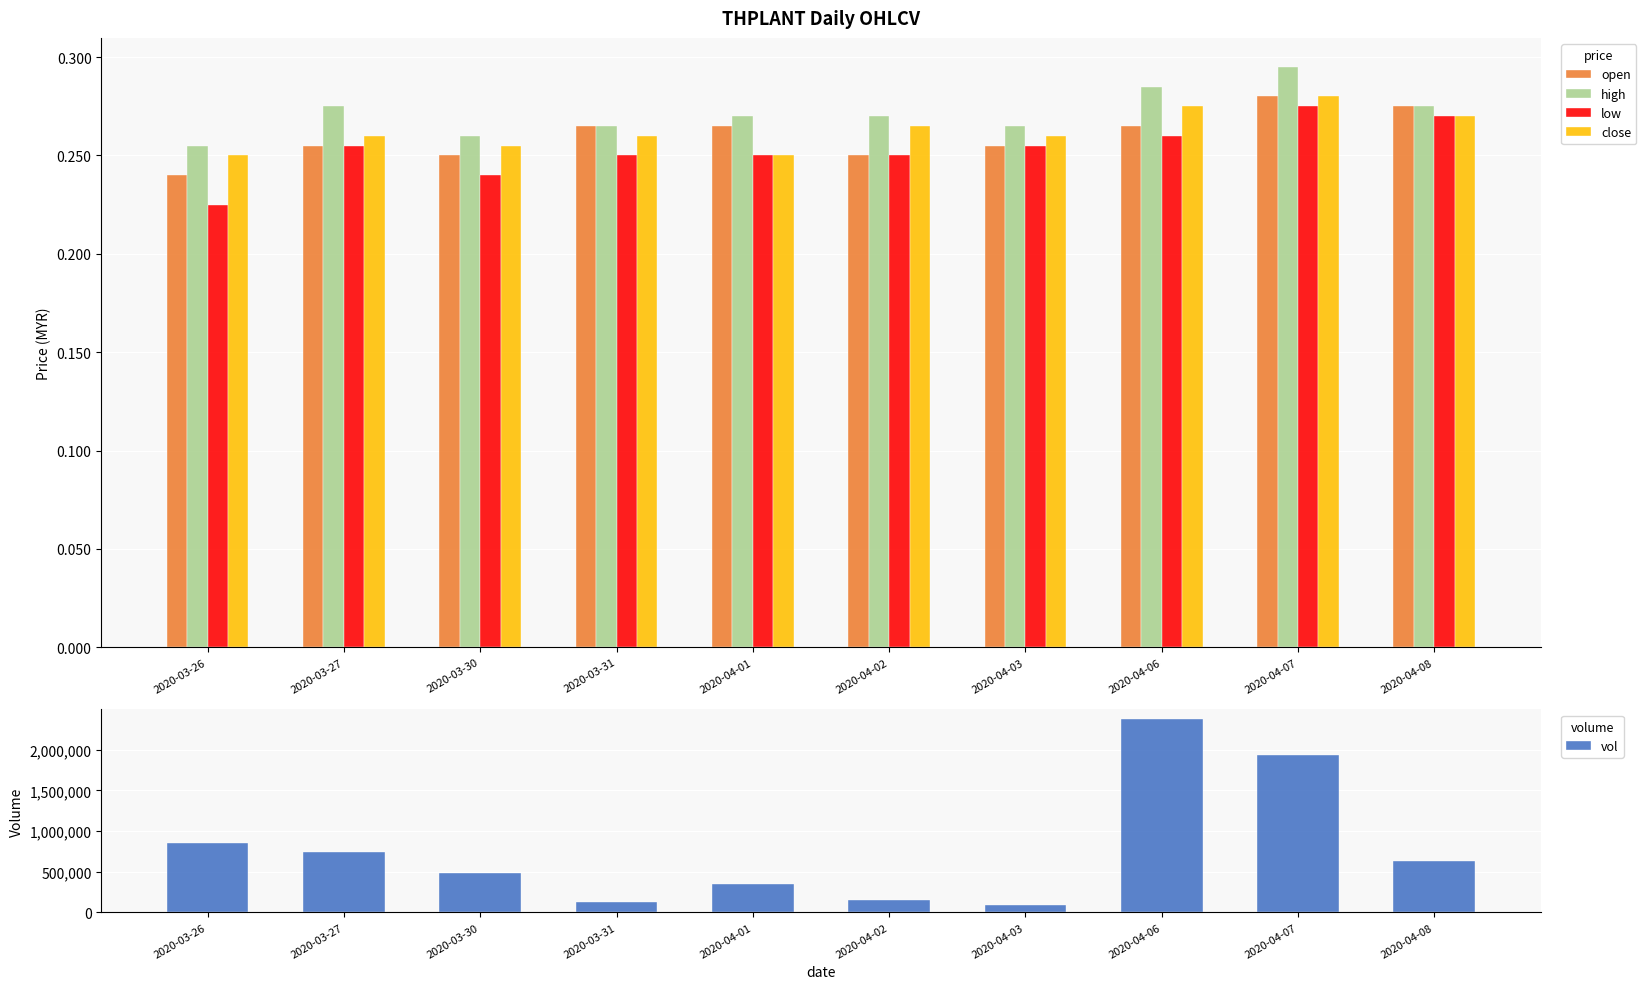

Is it true that close equals 0.1 at 2020-04-07?

False